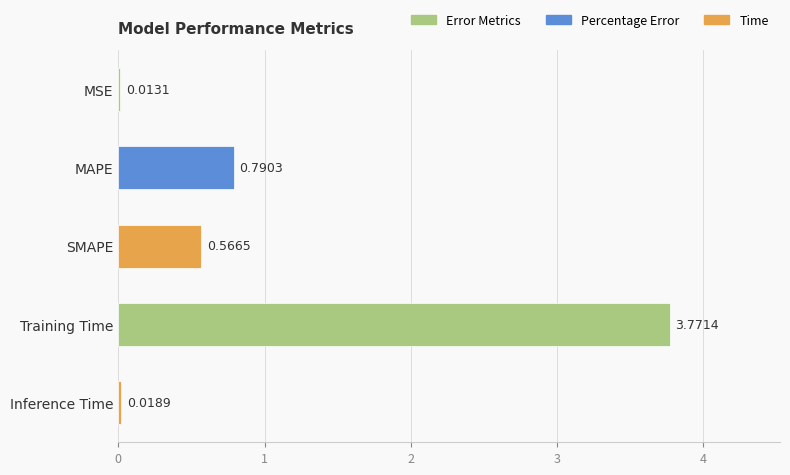

Are the bars grouped side by side (vs. stacked)?

No